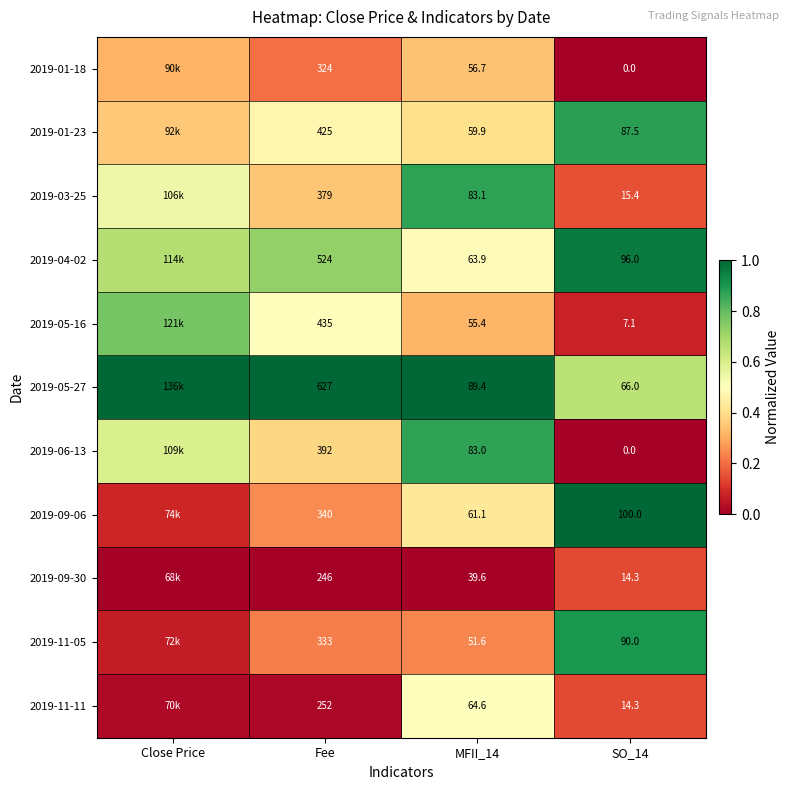

How many series are shown in this chart?

11